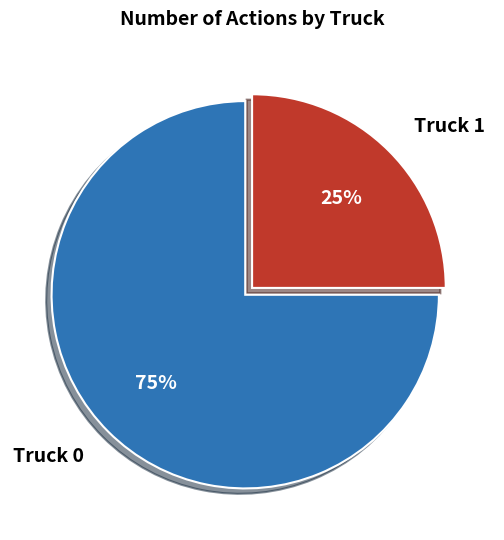

The Truck 1 slice represents 16% of the pie. True or false?

False